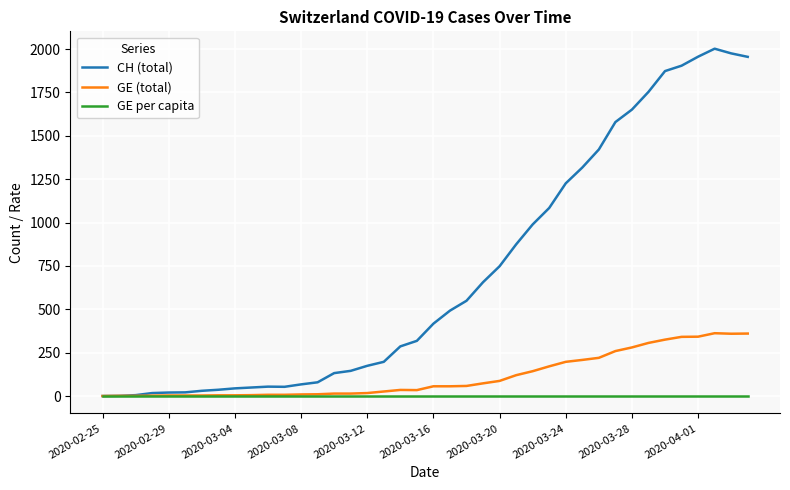

Rank the series by their average value, from lowest to highest.

GE per capita, GE (total), CH (total)